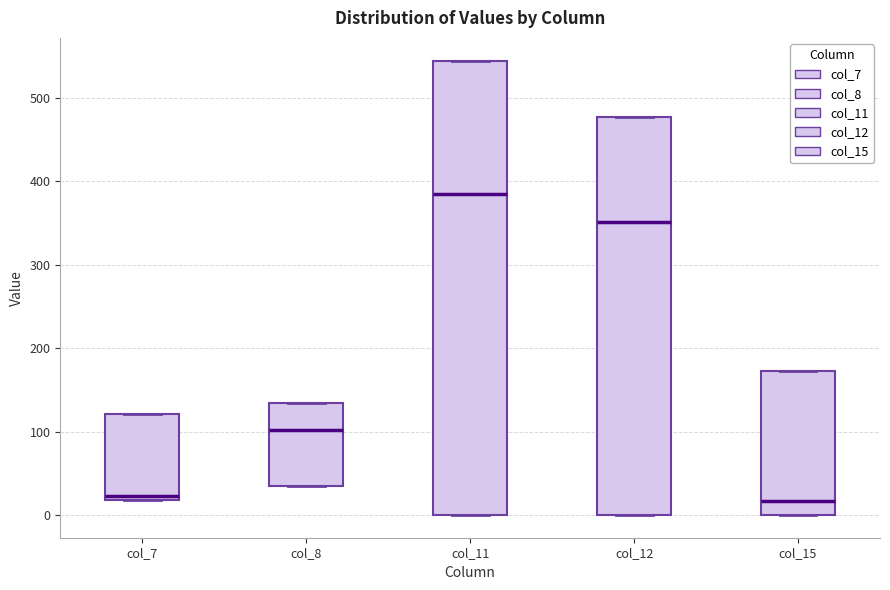

Which box has the highest median line?

col_11